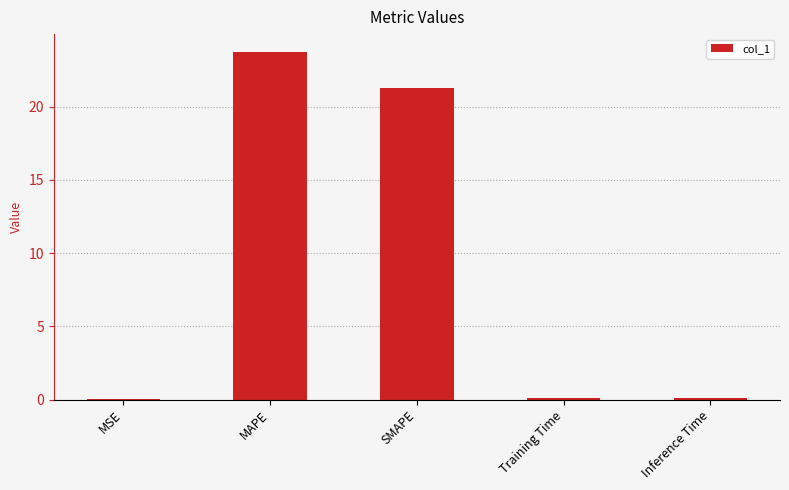

Approximately how many times larger is the value at SMAPE compared to MAPE?

0.9